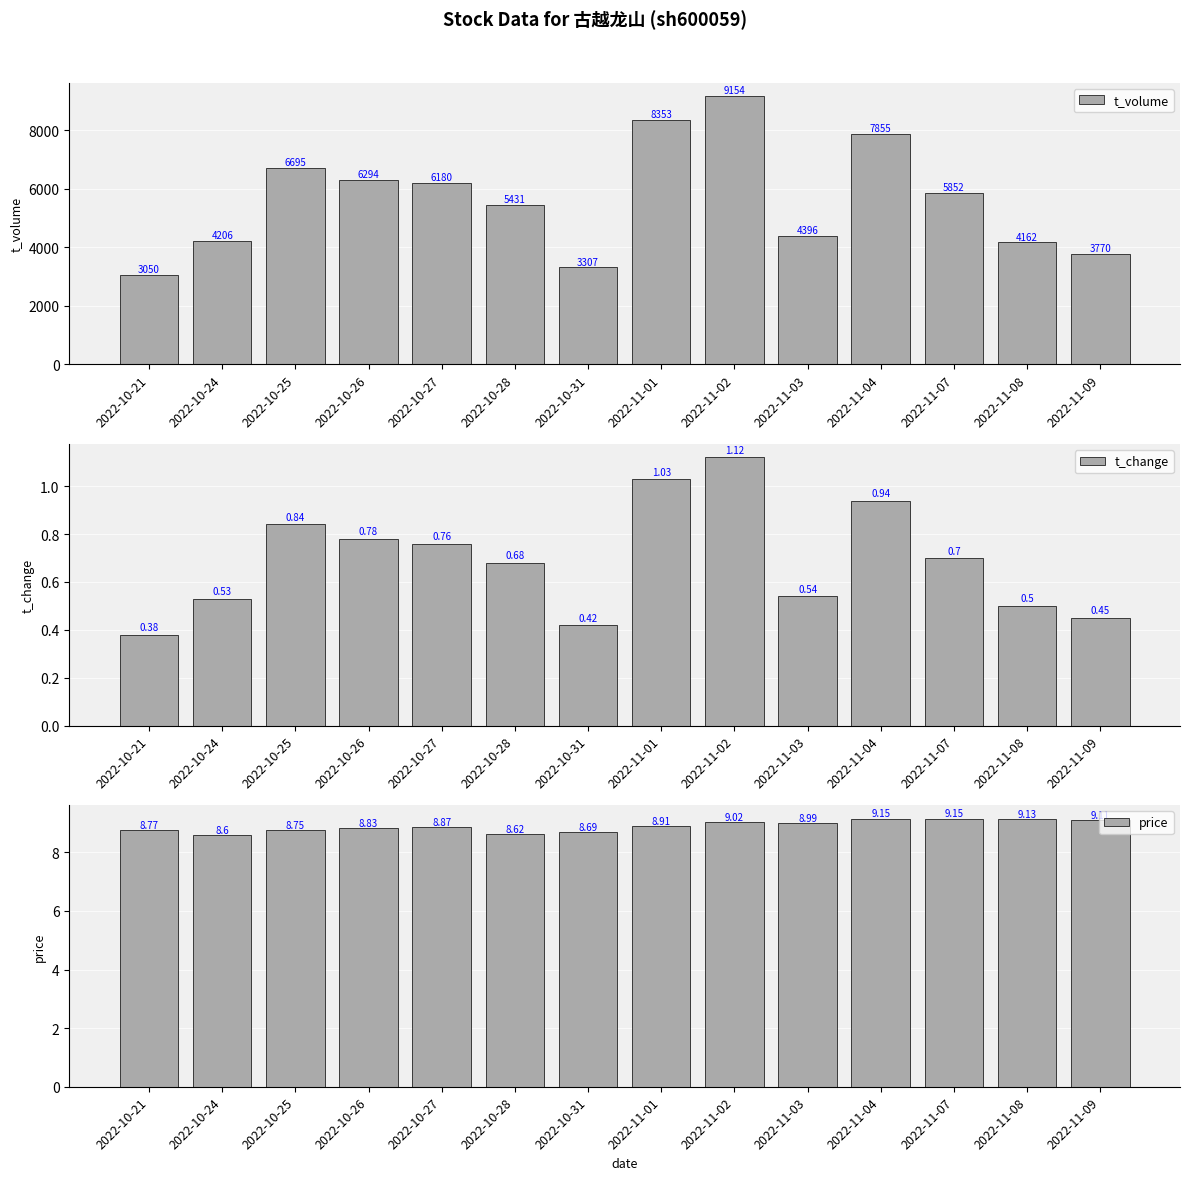

What is the label of the 12th bar from the left?

2022-11-07